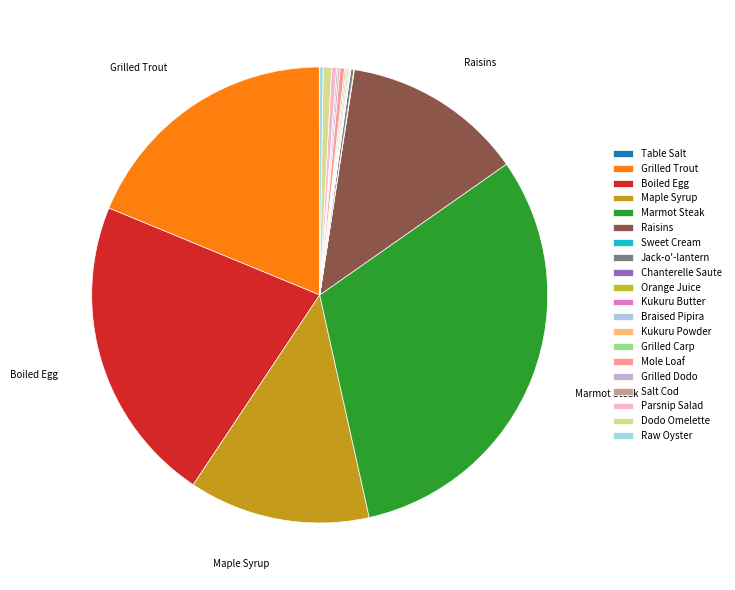

Approximately how many times larger is the value at Kukuru Butter compared to Sweet Cream?

1.0